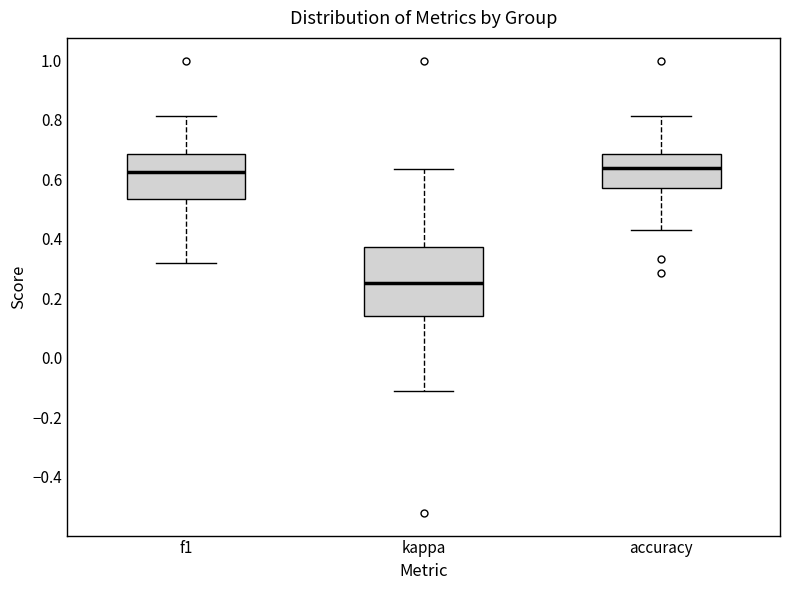

Reading left to right, read every box against the y-axis: the position of its median line, the range the box covers, and the ends of its whiskers. The values are not printed on the chart, so give them approximately, as read against the axis.

f1: median 0.62, box 0.54 to 0.68, whiskers 0.32 to 0.82
kappa: median 0.26, box 0.14 to 0.38, whiskers -0.12 to 0.64
accuracy: median 0.64, box 0.58 to 0.68, whiskers 0.42 to 0.82